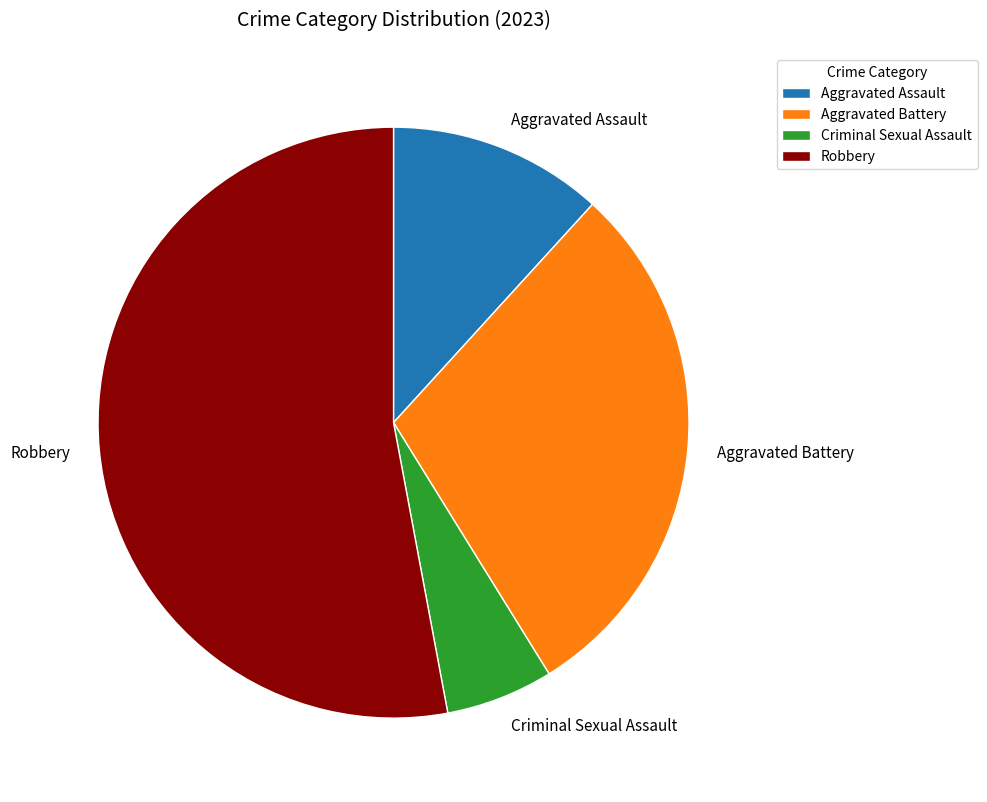

What is the smallest slice in the pie chart?

Criminal Sexual Assault